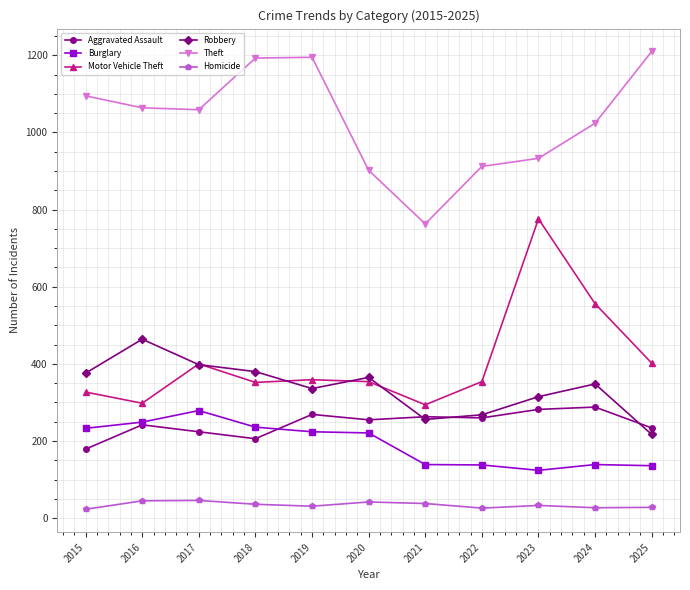

True or false: Homicide and Theft cross at least once.

False